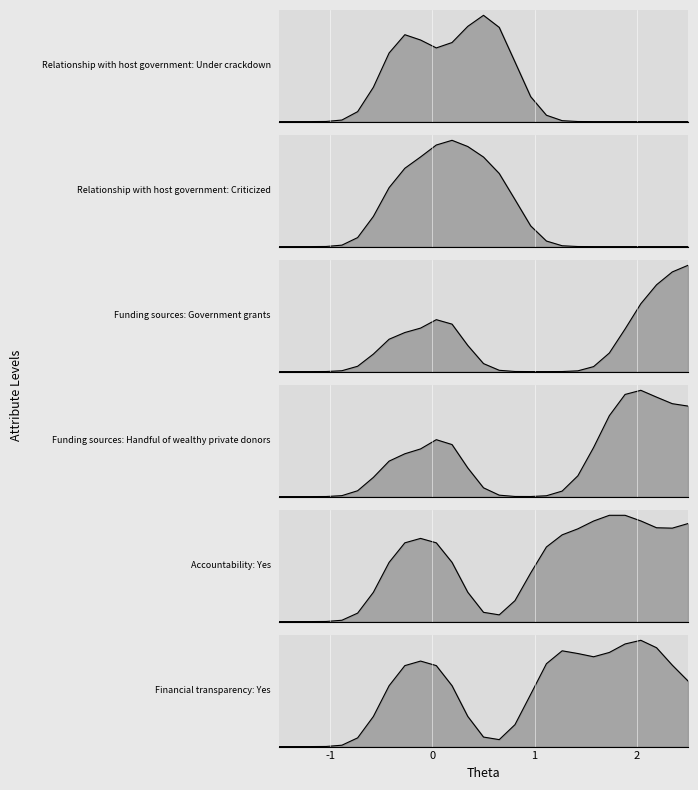

How many lines are shown in the chart?

6